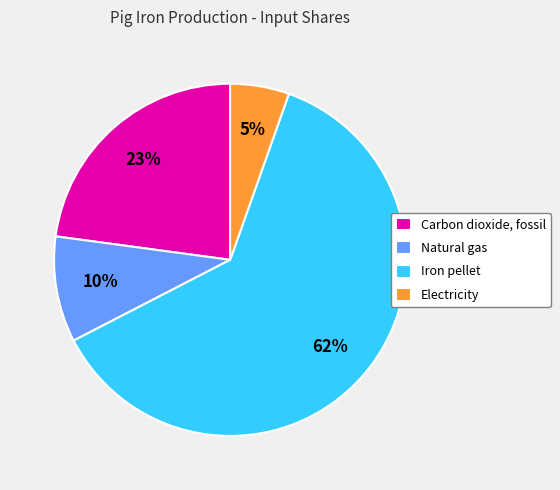

To the nearest percent, what is the average slice percentage?

25%